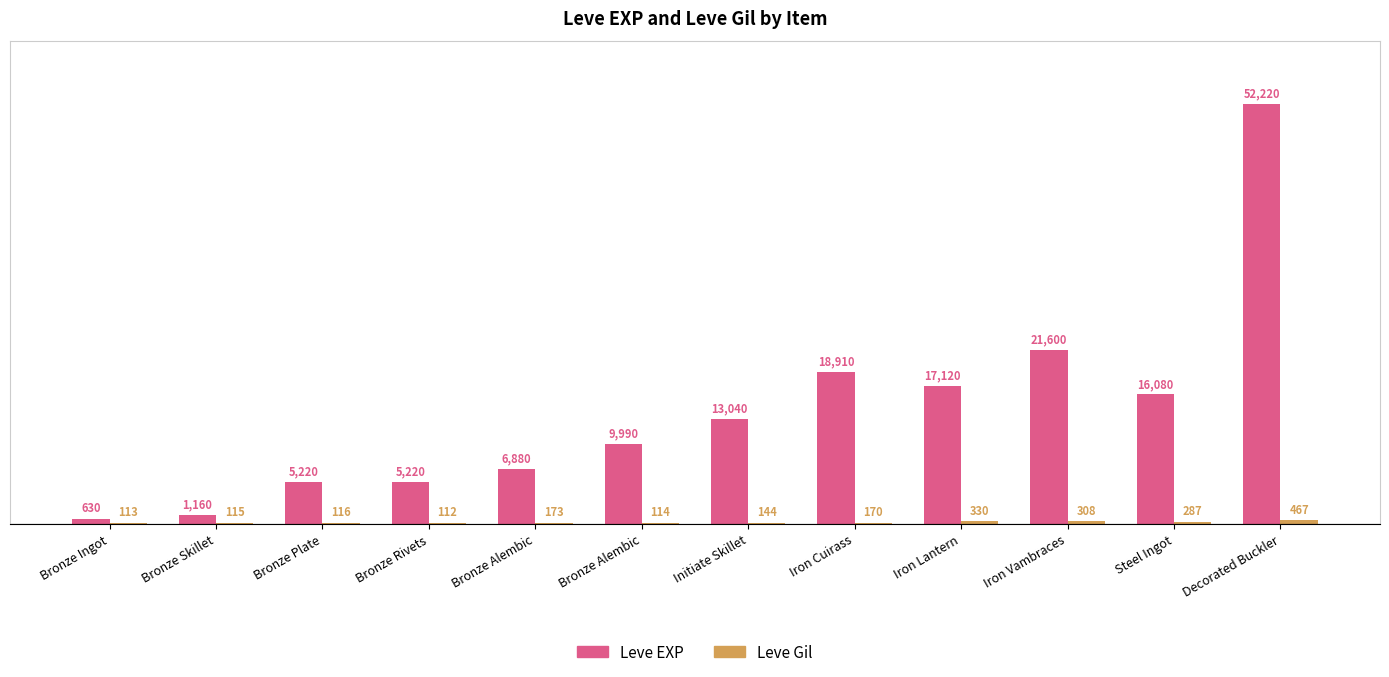

Reading left to right, list all the values displayed in this chart.

Leve EXP: Bronze Ingot=630	Bronze Skillet=1160	Bronze Plate=5220	Bronze Rivets=5220	Bronze Alembic=6880	Bronze Alembic=9990	Initiate Skillet=13040	Iron Cuirass=18910	Iron Lantern=17120	Iron Vambraces=21600	Steel Ingot=16080	Decorated Buckler=52220
Leve Gil: Bronze Ingot=113	Bronze Skillet=115	Bronze Plate=116	Bronze Rivets=112	Bronze Alembic=173	Bronze Alembic=114	Initiate Skillet=144	Iron Cuirass=170	Iron Lantern=330	Iron Vambraces=308	Steel Ingot=287	Decorated Buckler=467